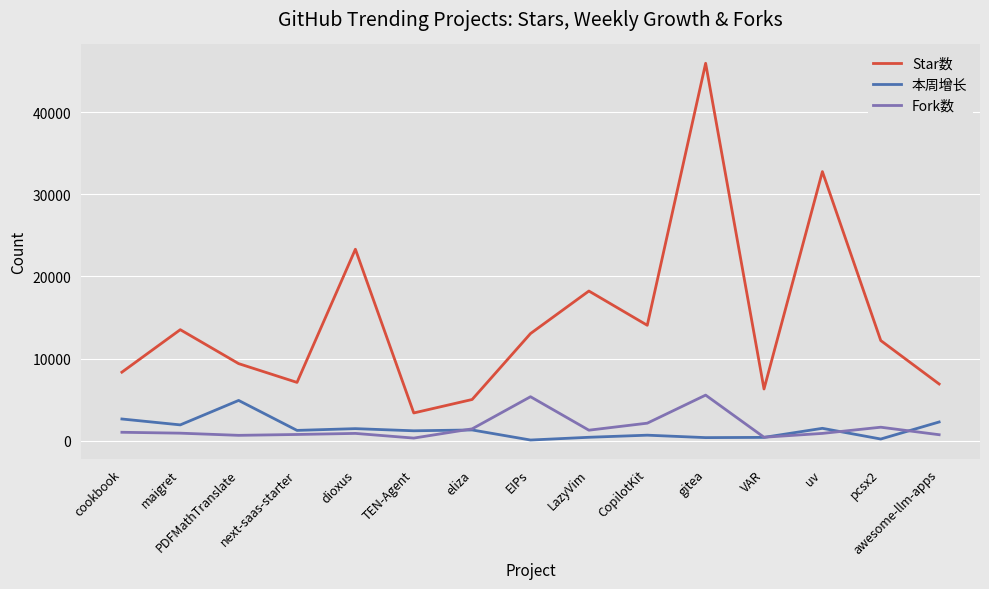

At which label does 本周增长 first exceed 1257?

cookbook